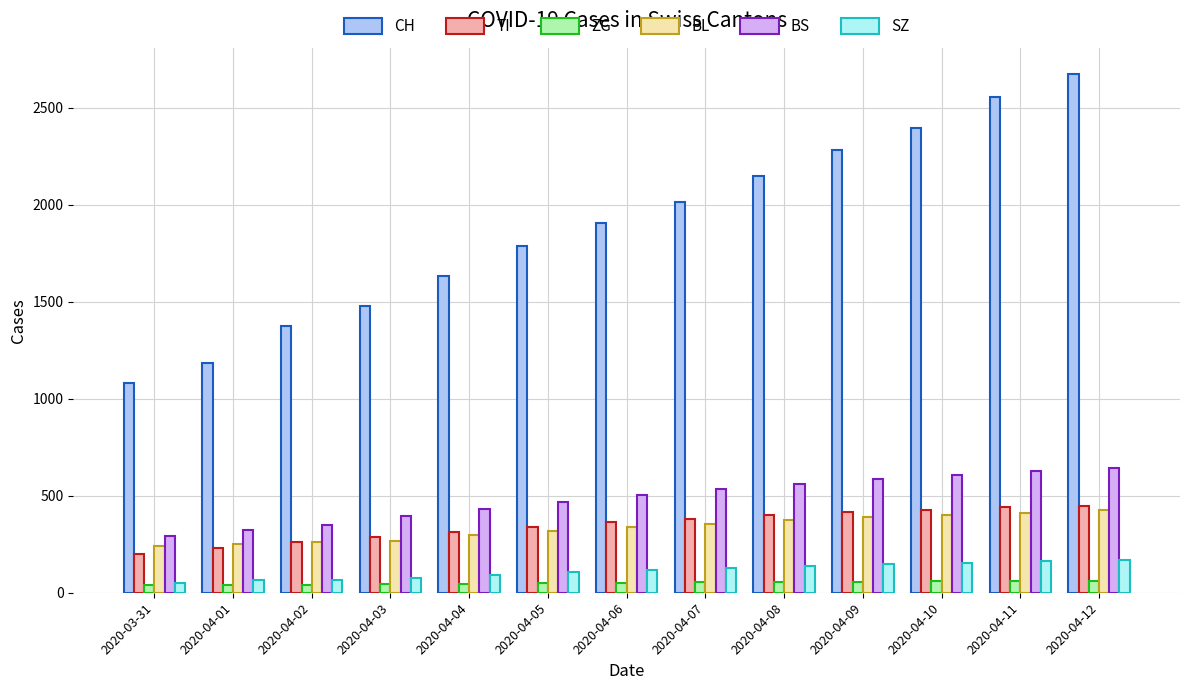

At which category is the sum across all series the highest?

2020-04-12